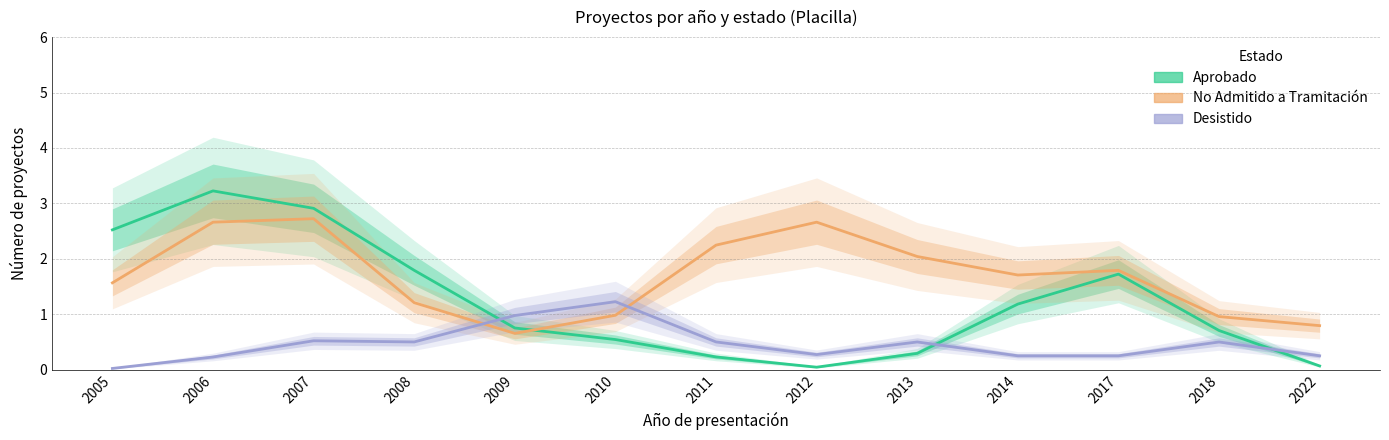

Reading left to right, extract all data points from this chart.

Aprobado: 2.5	3.2	2.9	1.8	0.8	0.5	0.2	0.0	0.3	1.2	1.7	0.7	0.1
No Admitido a Tramitación: 1.6	2.7	2.7	1.2	0.7	1.0	2.2	2.7	2.0	1.7	1.8	1.0	0.8
Desistido: 0.0	0.2	0.5	0.5	1.0	1.2	0.5	0.3	0.5	0.3	0.3	0.5	0.3